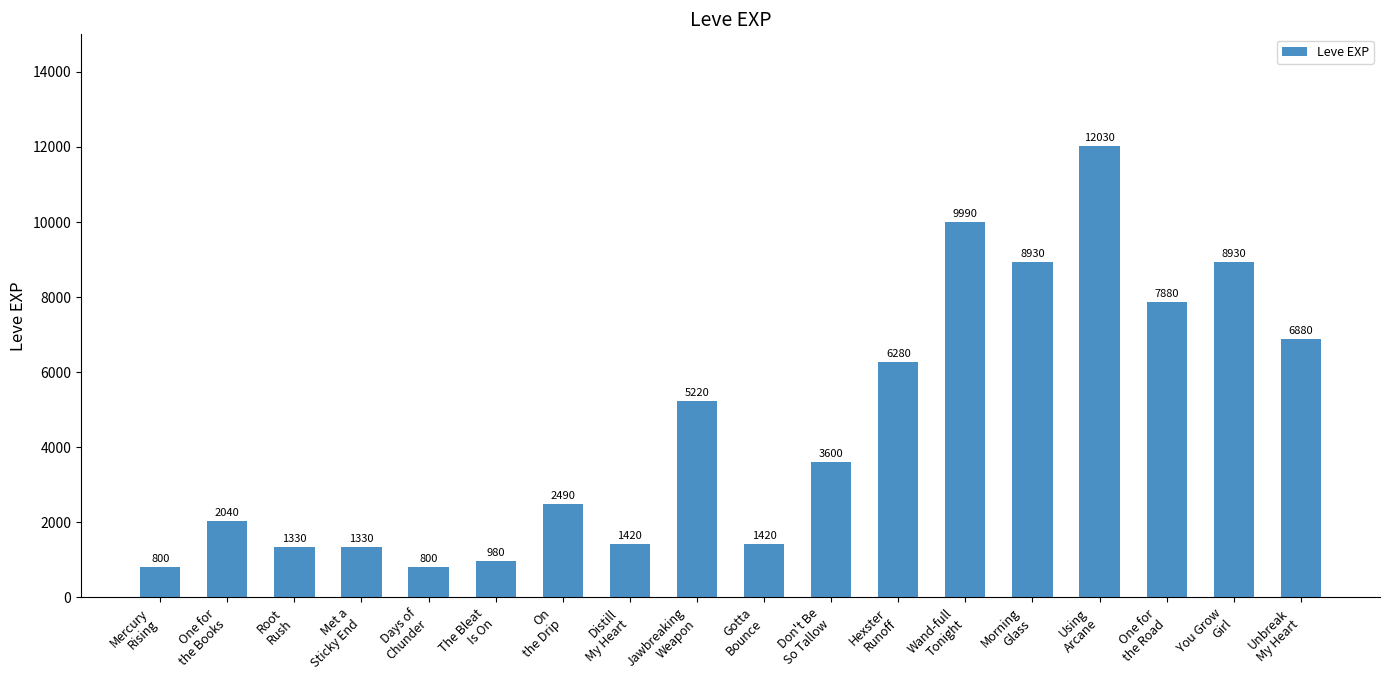

What is the smallest value displayed?

800